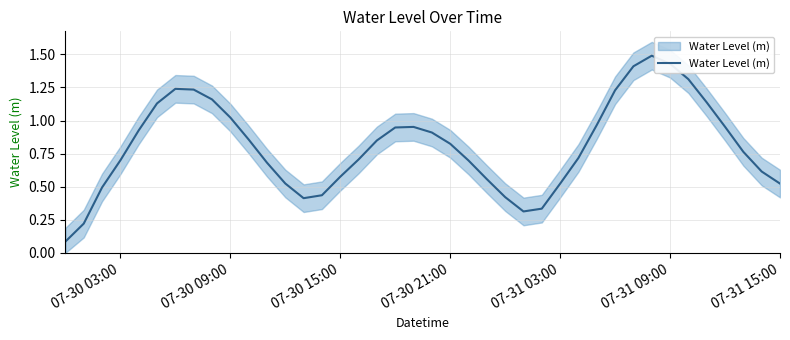

Does the chart have visible grid lines?

Yes